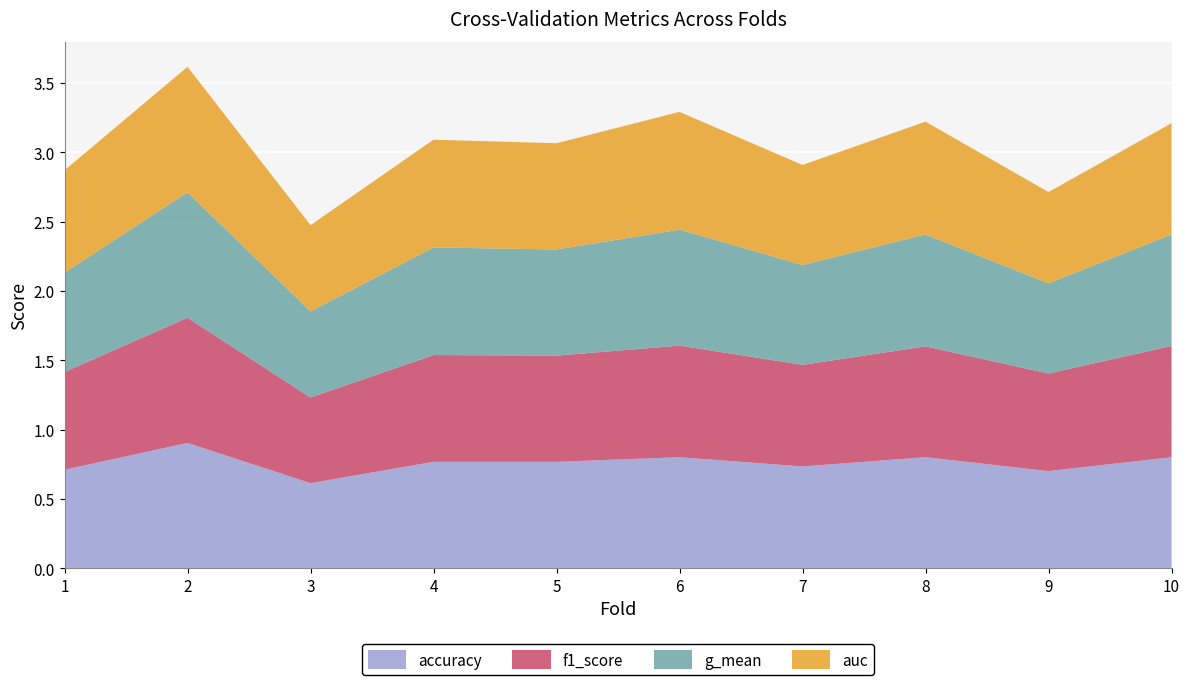

Reading left to right, list all the values displayed in this chart.

accuracy: 1=0.7	2=0.9	3=0.6	4=0.8	5=0.8	6=0.8	7=0.7	8=0.8	9=0.7	10=0.8
f1_score: 1=0.7	2=0.9	3=0.6	4=0.8	5=0.8	6=0.8	7=0.7	8=0.8	9=0.7	10=0.8
g_mean: 1=0.7	2=0.9	3=0.6	4=0.8	5=0.8	6=0.8	7=0.7	8=0.8	9=0.7	10=0.8
auc: 1=0.7	2=0.9	3=0.6	4=0.8	5=0.8	6=0.8	7=0.7	8=0.8	9=0.7	10=0.8